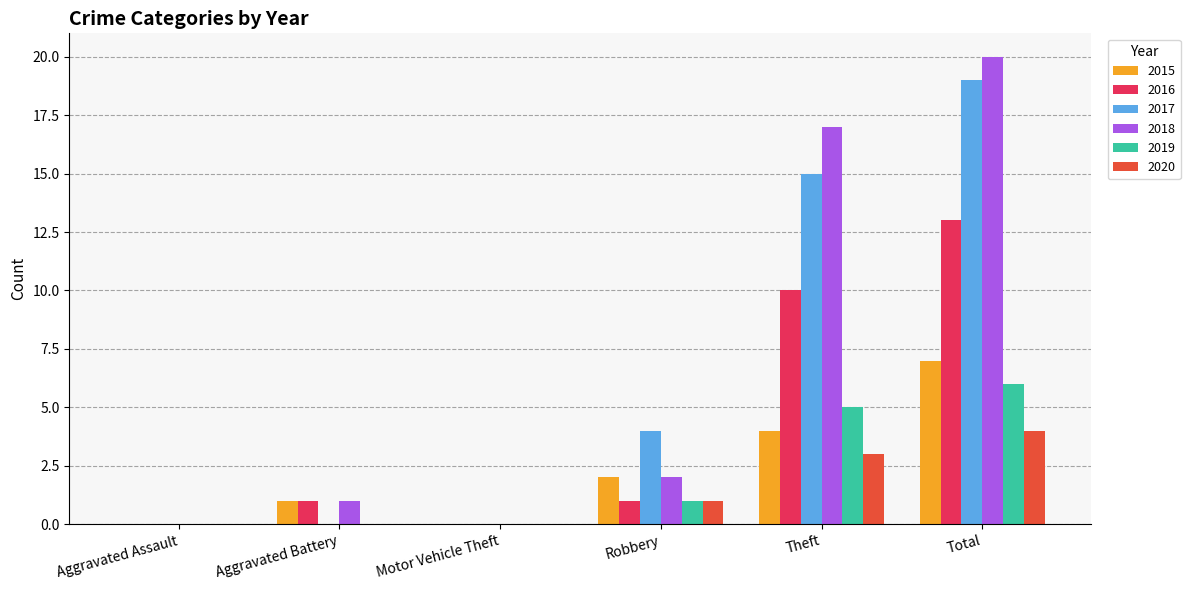

At which label does 2020 reach its peak?

Total